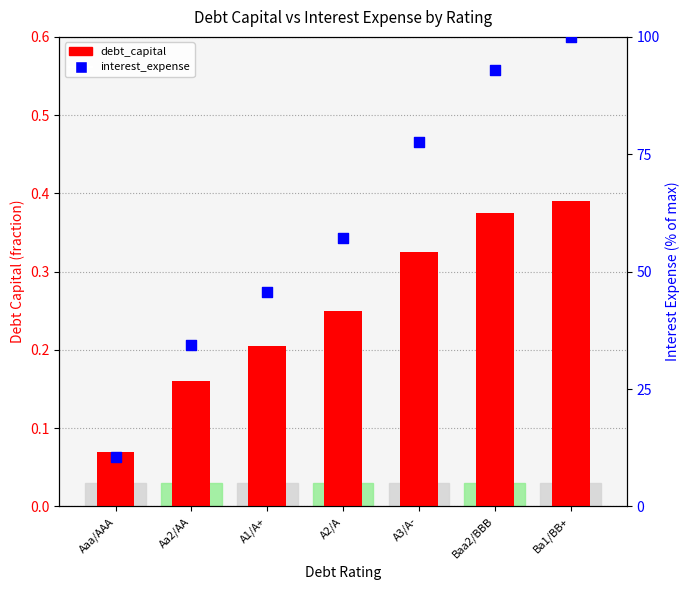

Which series has the largest Y range (max minus min)?

interest_expense